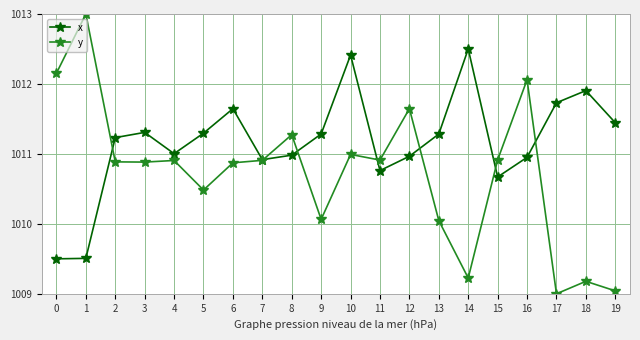

What is the value of the y point at the 3rd from the left?

1010.9